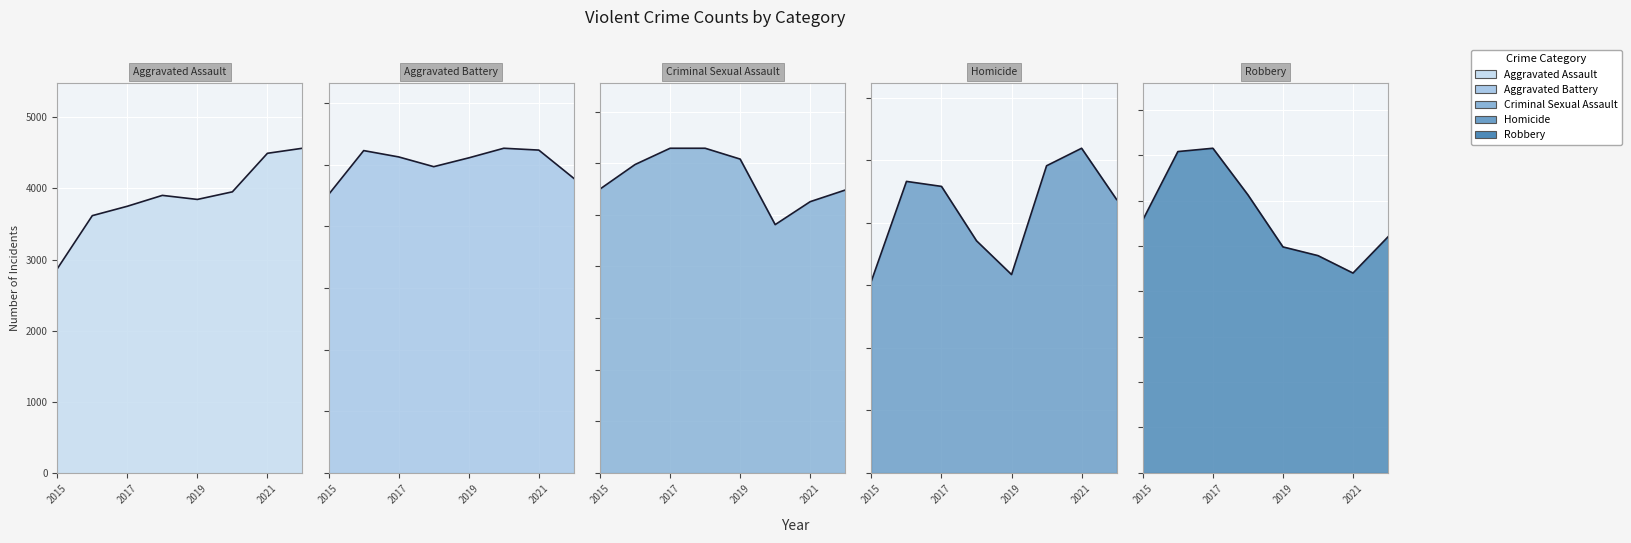

What is the value of the Aggravated Battery point at the 3rd from the left?

5129